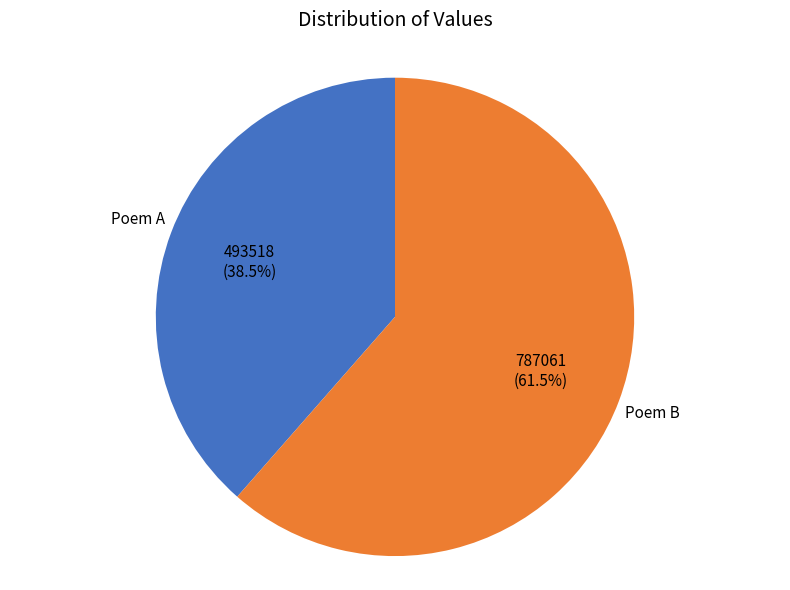

To the nearest percent, what is the difference between the largest and smallest slice percentages?

23%